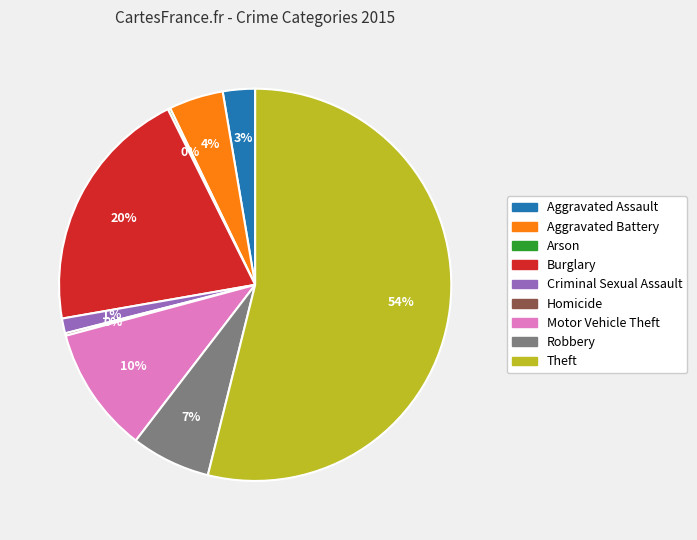

To the nearest percent, what percentage of the pie is Robbery?

7%